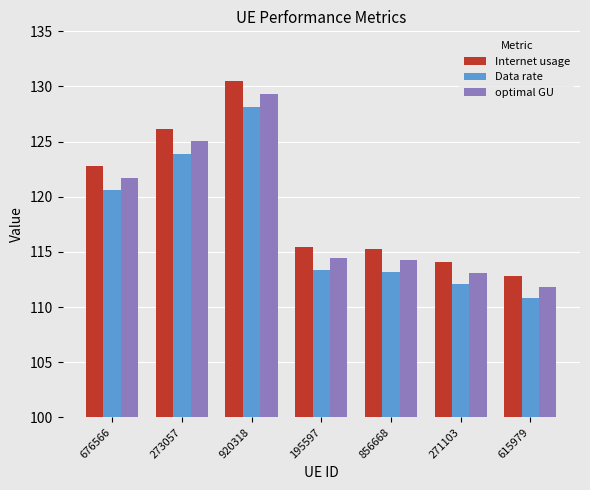

What is the sum of the optimal GU values at 273057 and 856668?

239.3